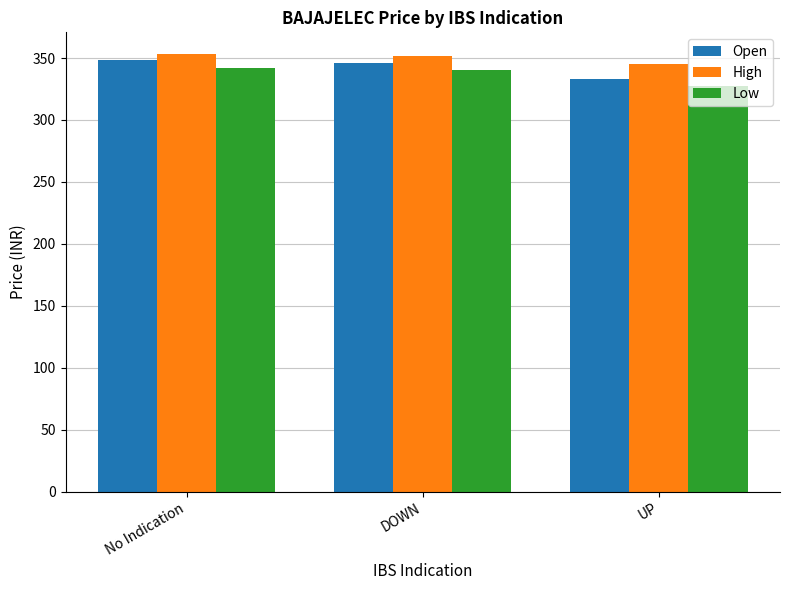

Which label corresponds to the smallest value in the chart?

UP